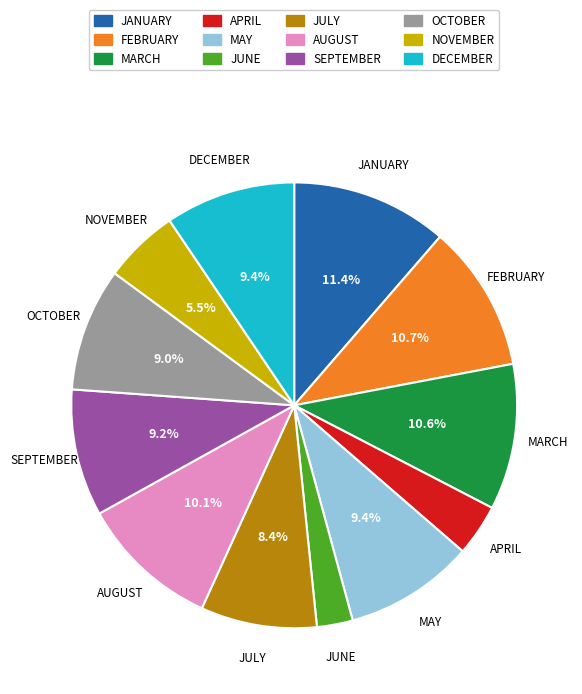

Does NOVEMBER represent more than half of the total?

No